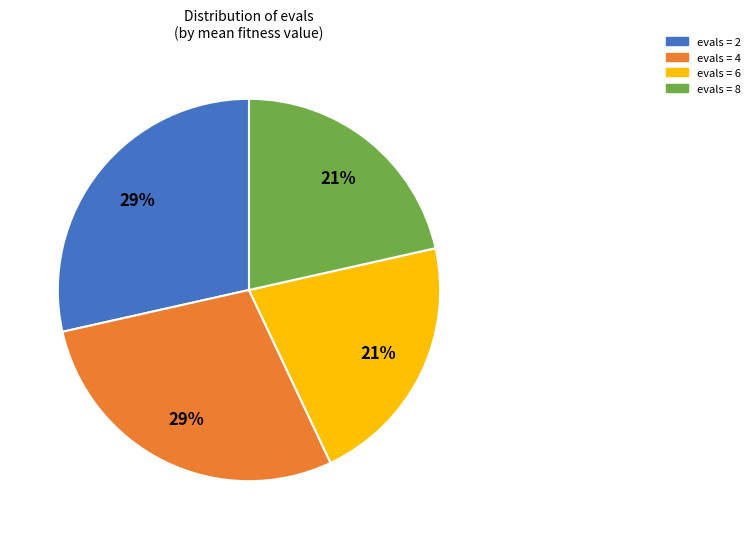

Does any single category account for the majority?

No